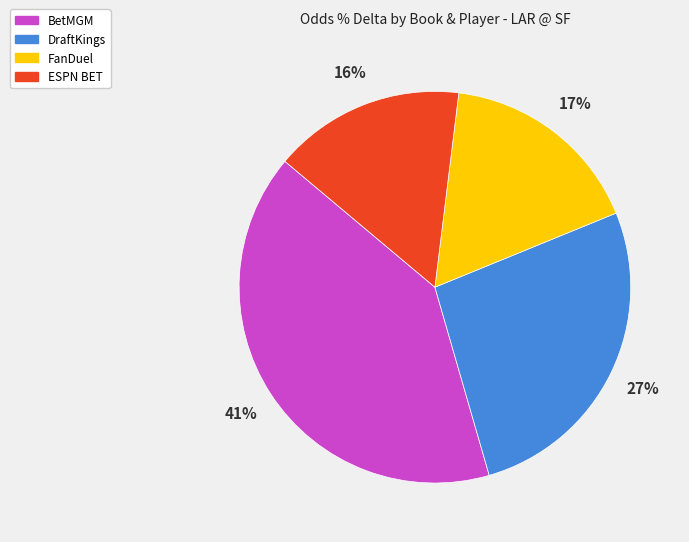

Is there a majority slice in this chart?

No